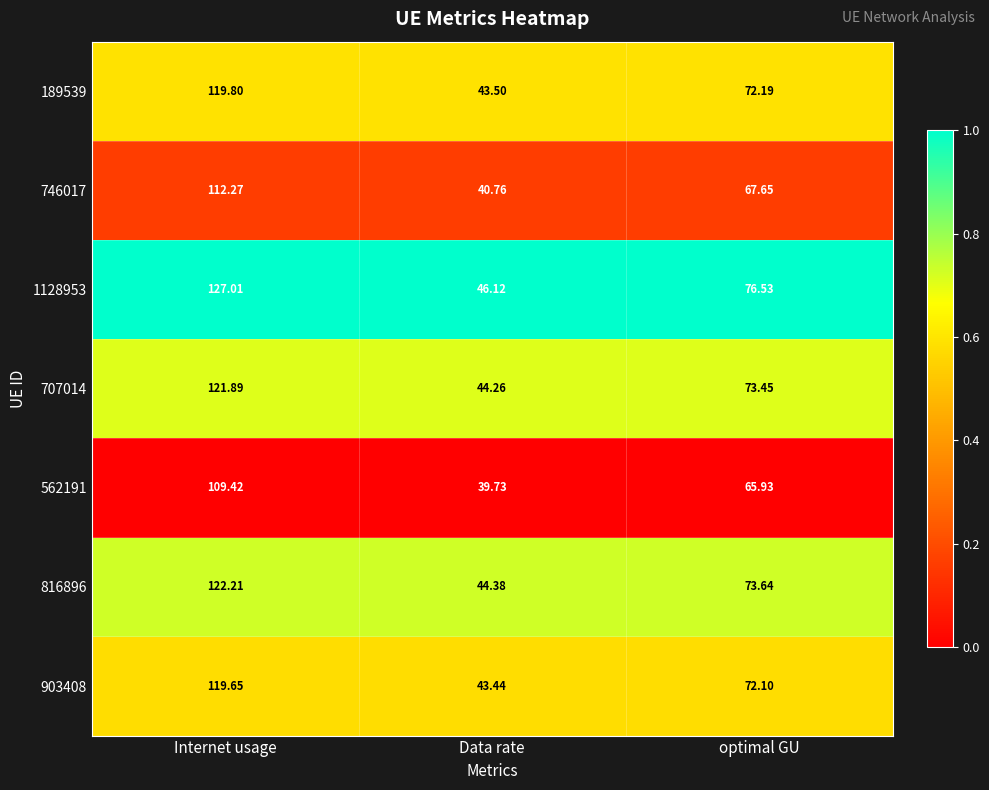

Where is 746017 nearest to the value 76?

optimal GU